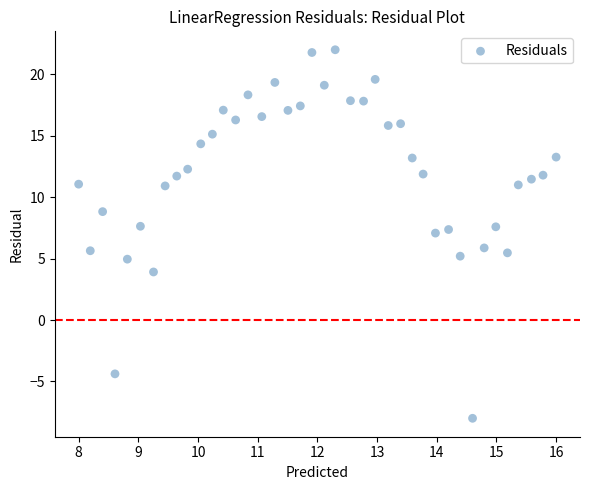

What is the range of X values (max minus min)?

8.0